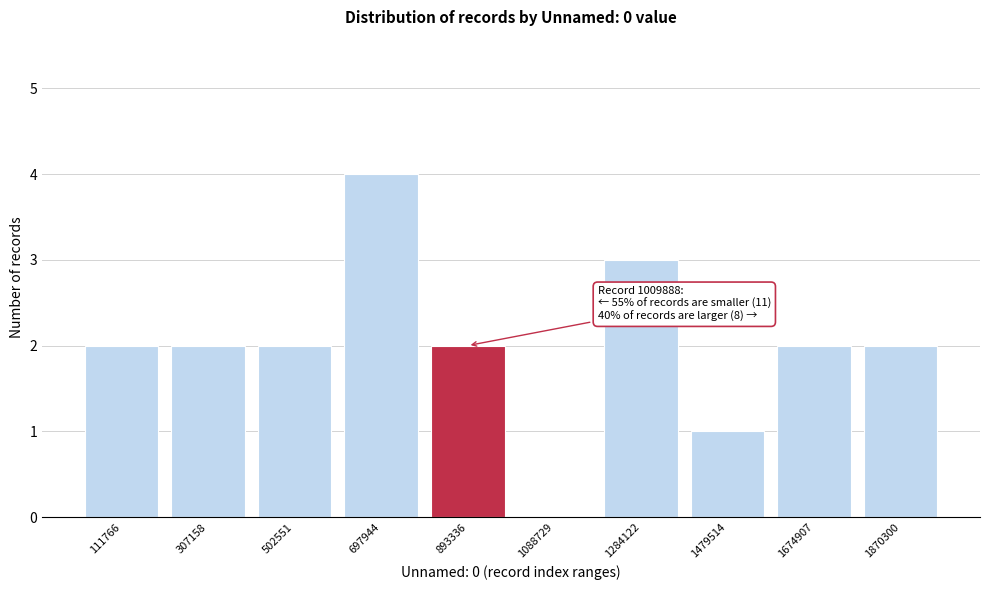

Reading left to right, list all the values displayed in this chart.

111766=2	307158=2	502551=2	697944=4	893336=2	1088729=0	1284122=3	1479514=1	1674907=2	1870300=2